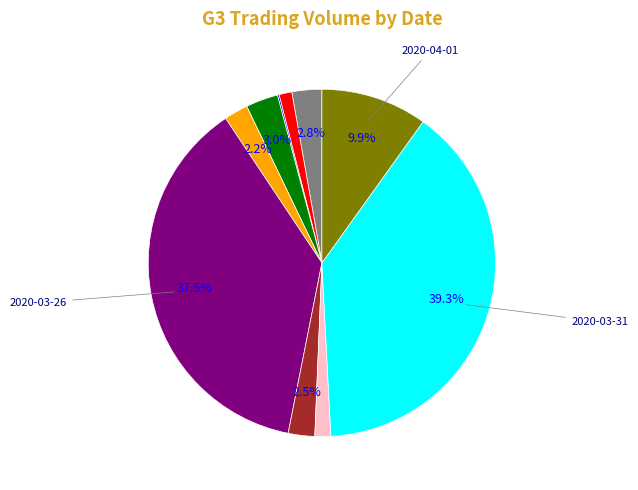

Does any single category account for the majority?

No